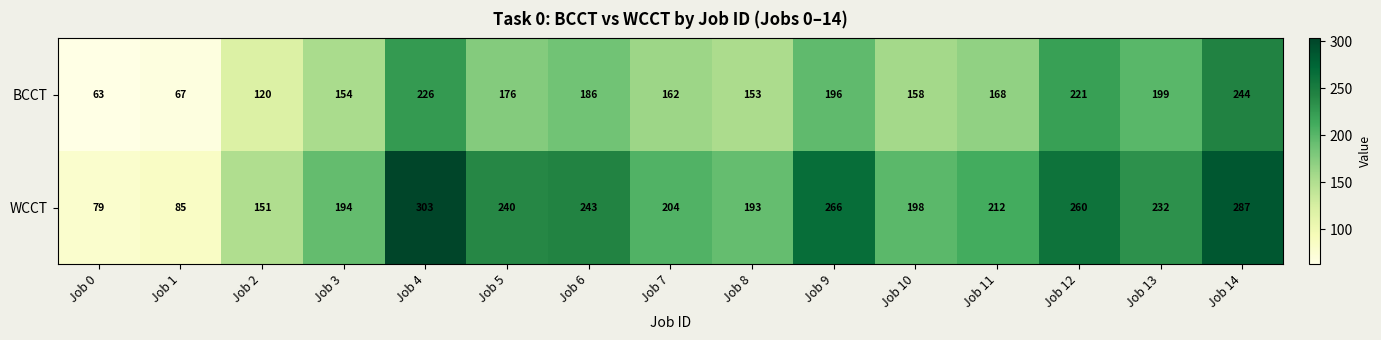

What is the average value of the WCCT series?

210